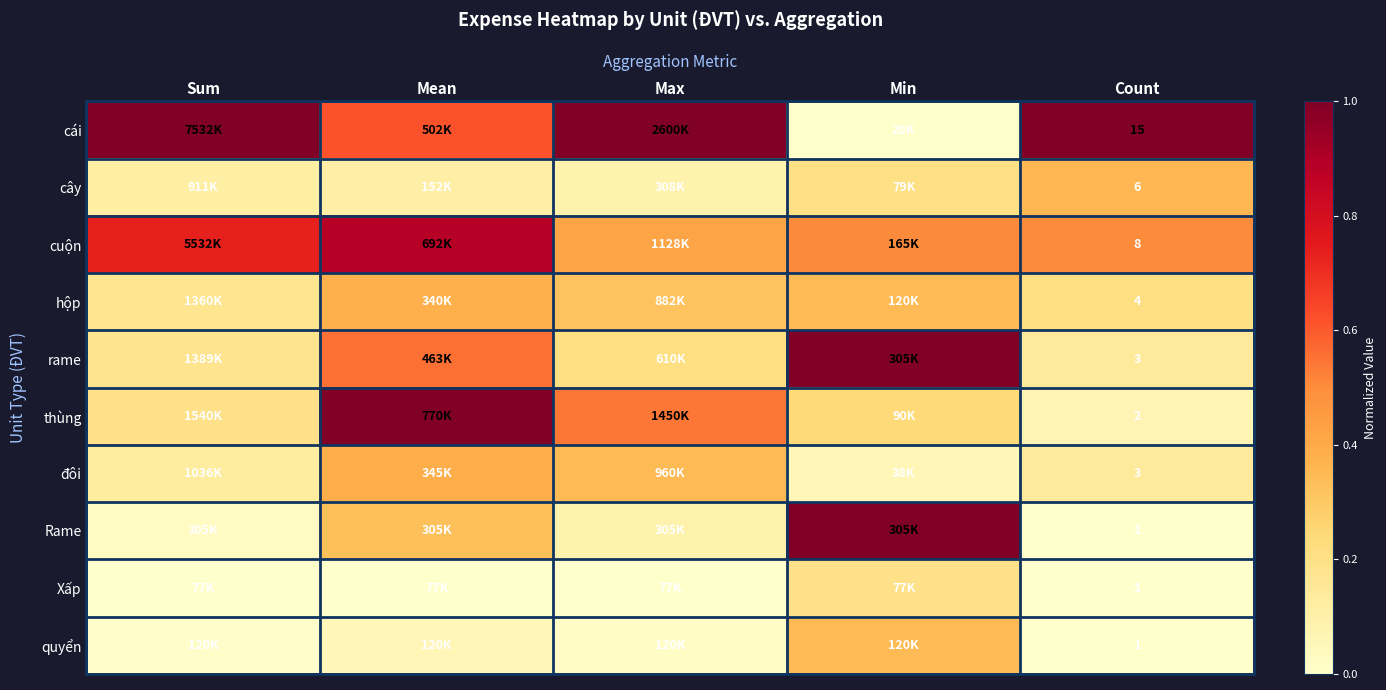

What is the total value across all series at Sum?

2.6